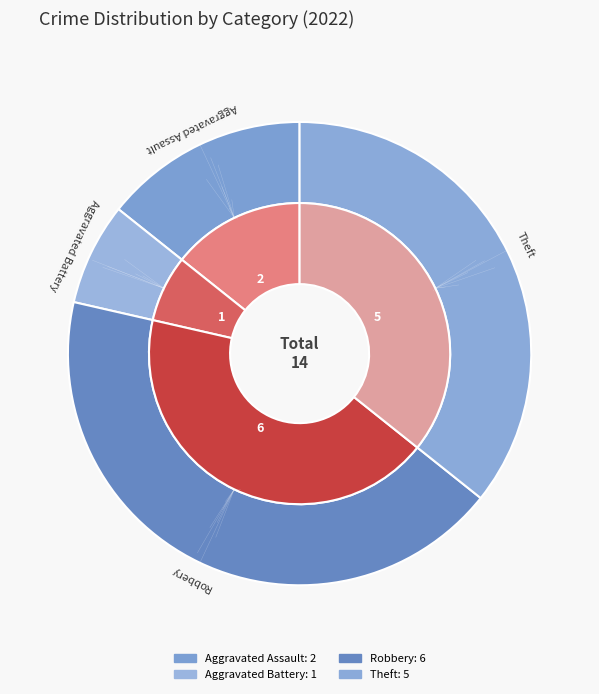

Is the sum of Theft and Robbery greater than half?

Yes